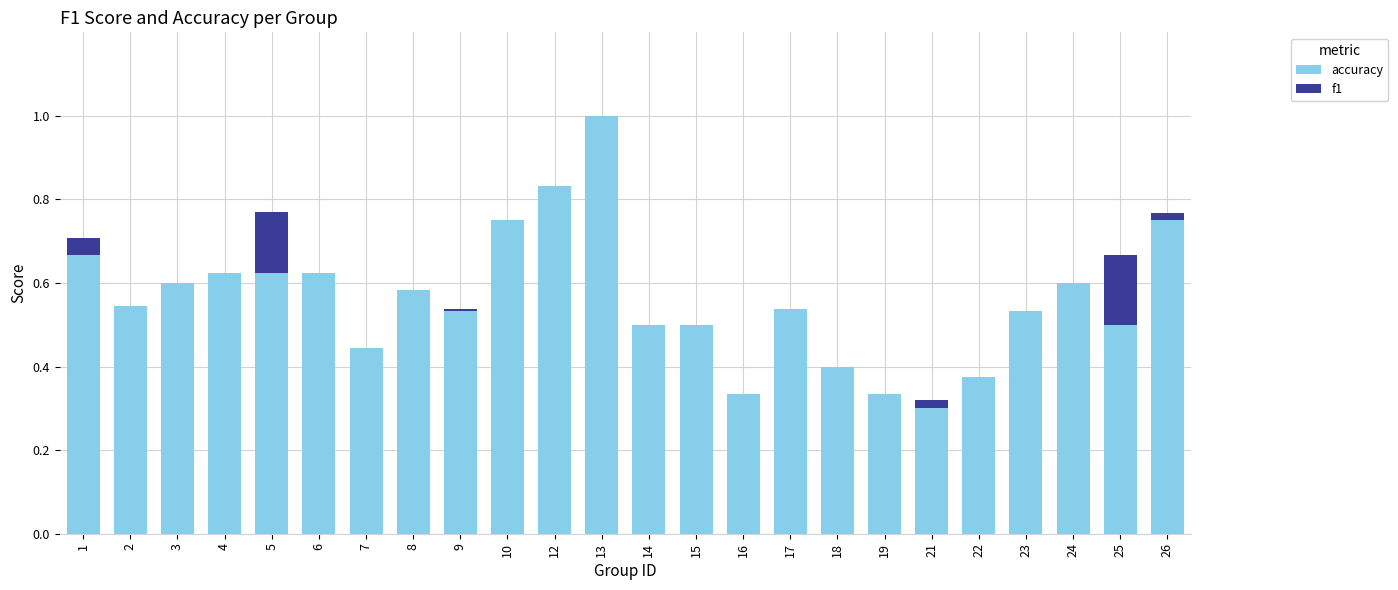

True or false: accuracy has a value of 0.4 at 18.

True